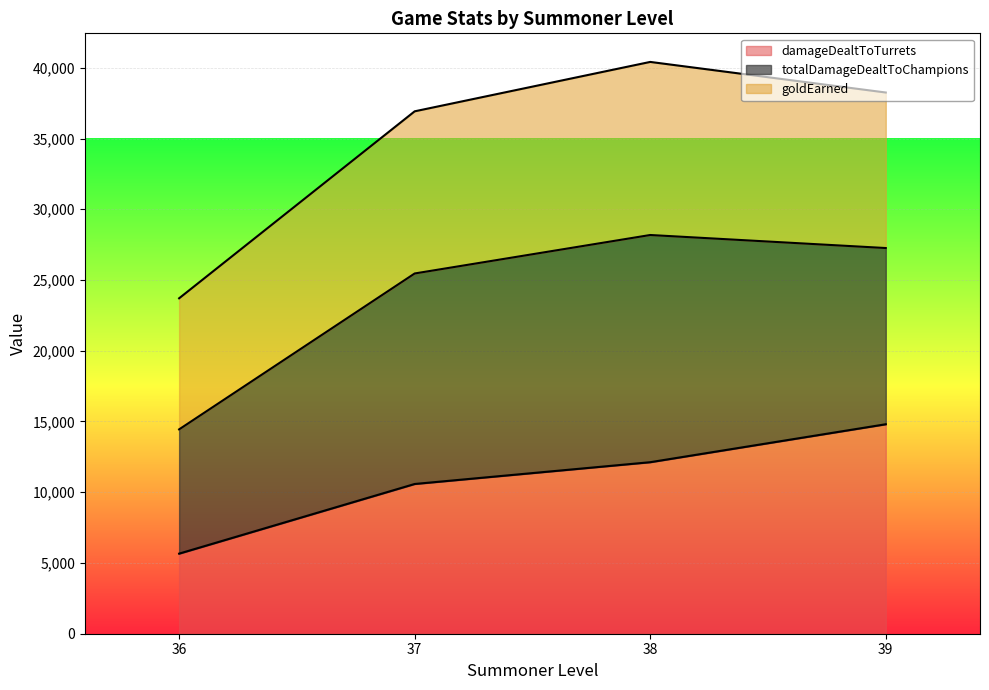

True or false: damageDealtToTurrets and totalDamageDealtToChampions intersect in this chart.

True